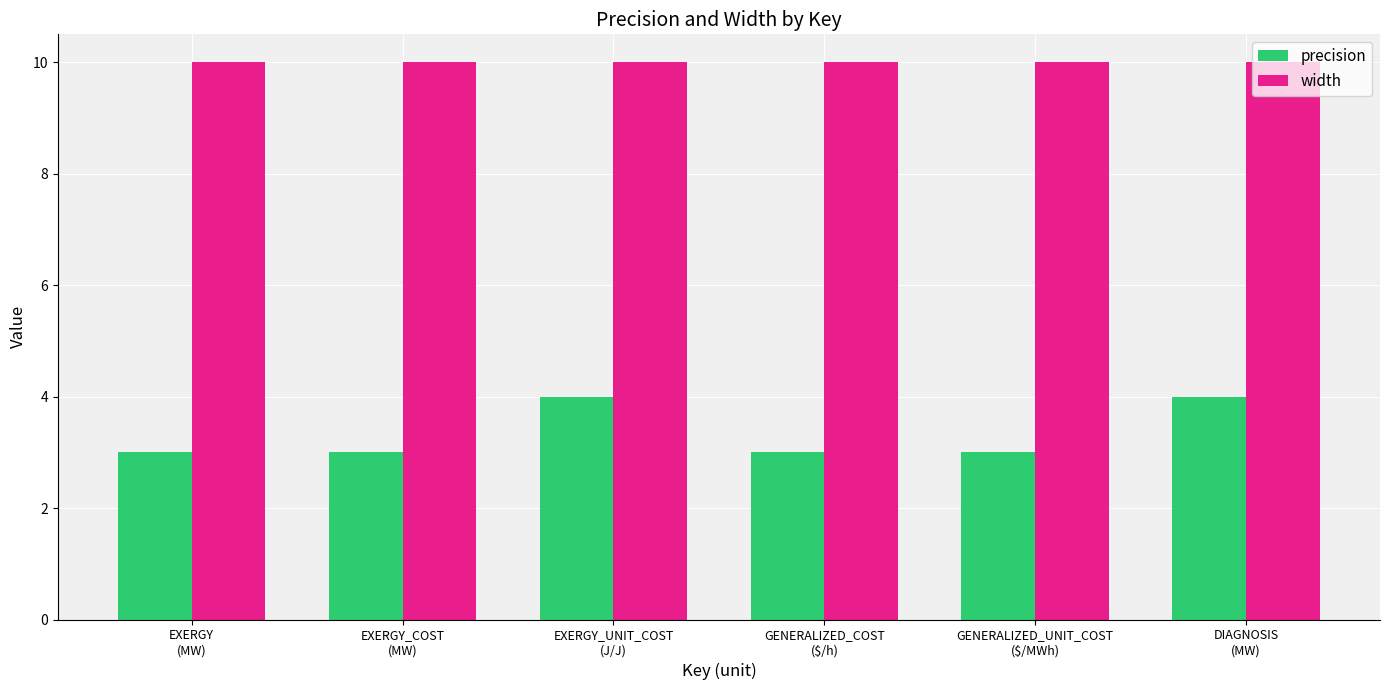

Count the number of data series in this chart.

2